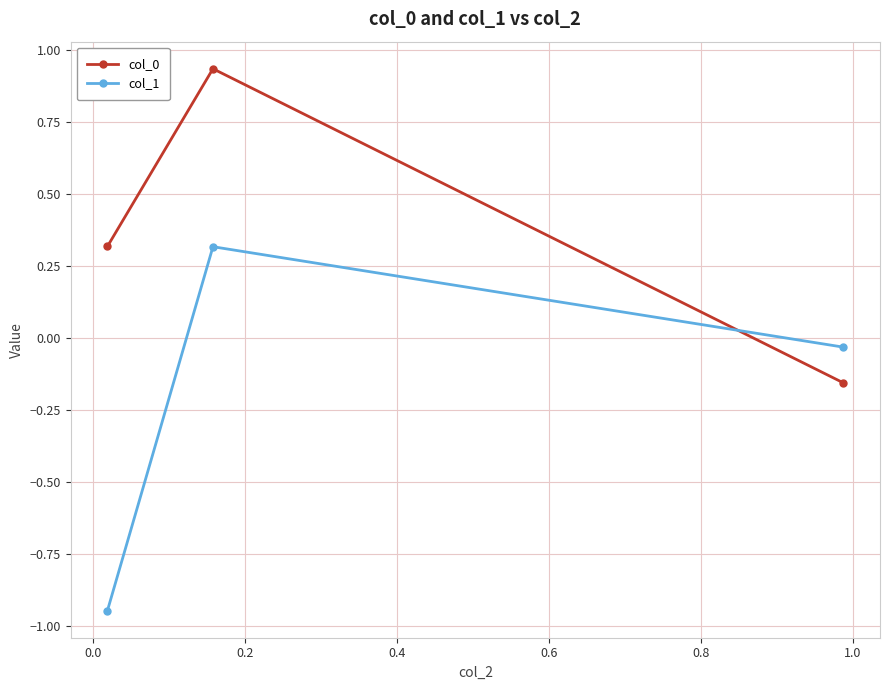

Which series has the largest range (max minus min)?

col_1